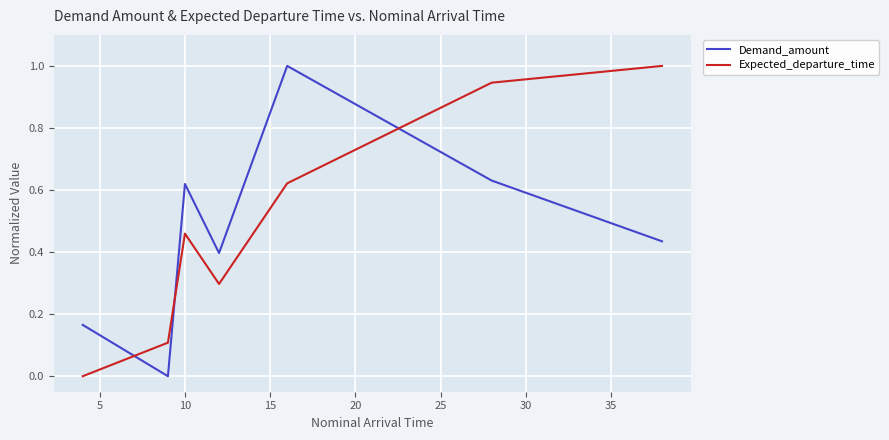

Count the Demand_amount values in the range 0 to 1.

7